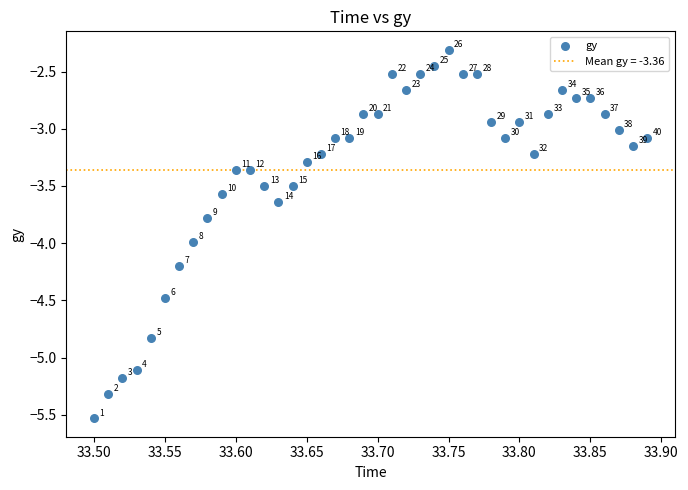

What Y value in the scatter plot is closest to -3?

-3.0